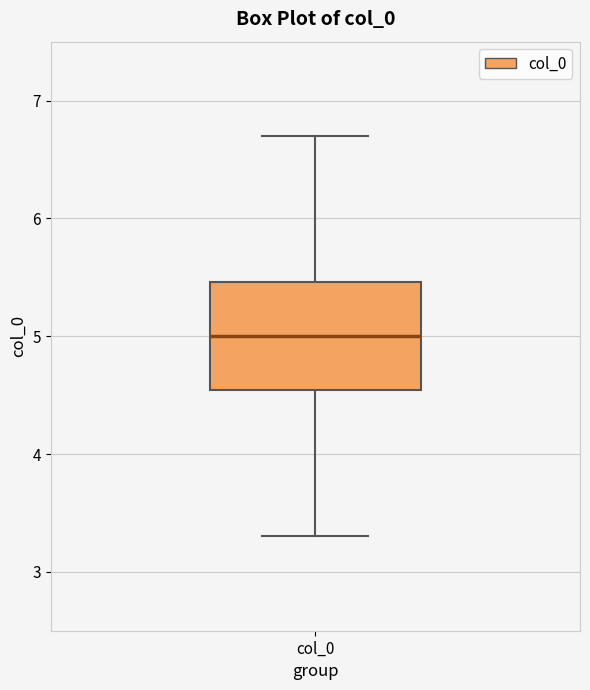

Where does the upper whisker of the box for col_0 end on the y-axis? The values are not printed on the chart, so give them approximately, as read against the axis.

6.7